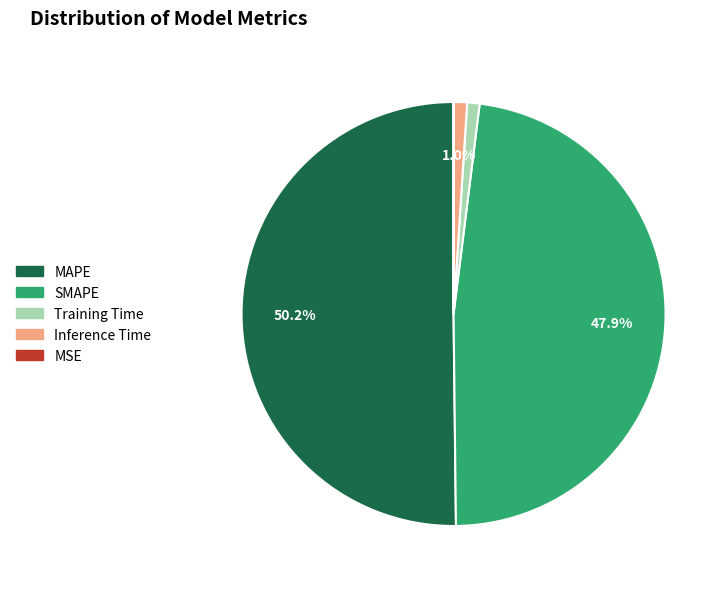

To the nearest percent, what is the difference between the largest and smallest slice percentages?

50%